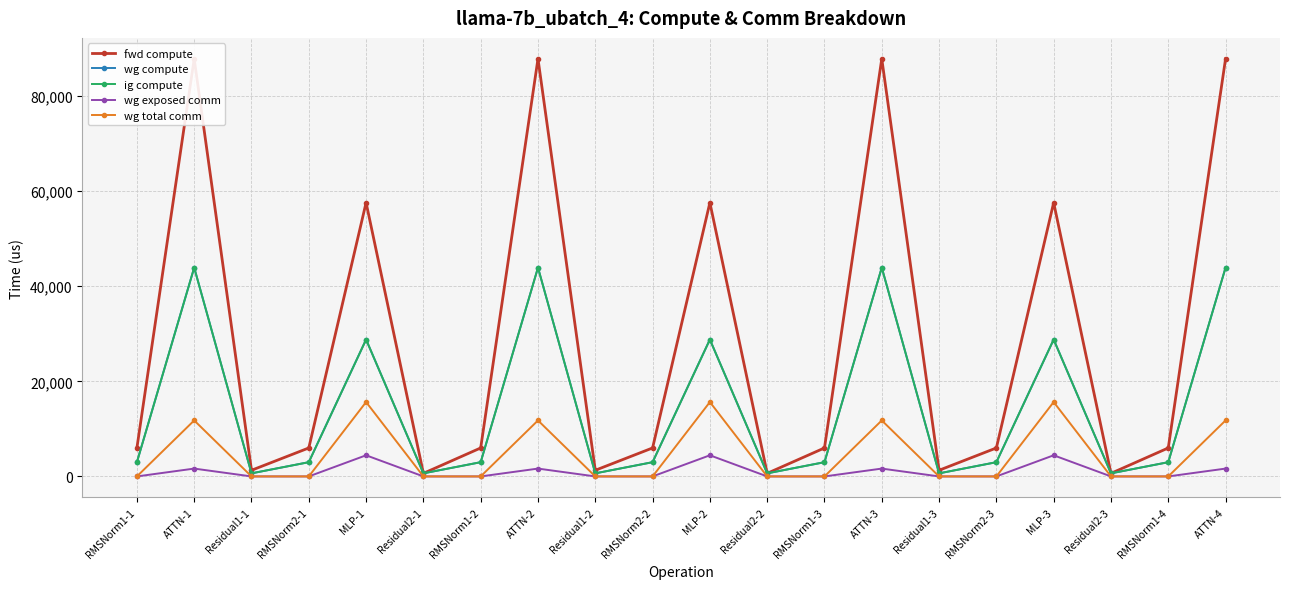

True or false: wg compute and fwd compute intersect in this chart.

False